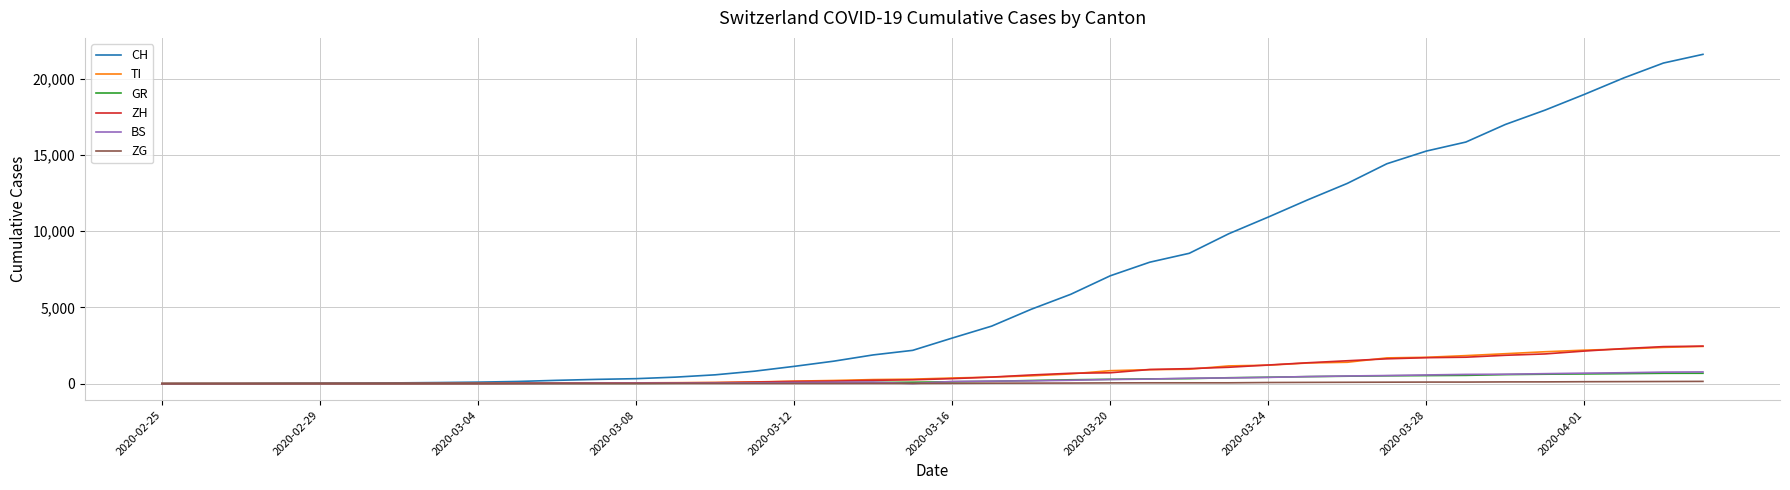

Which series has the largest total across all categories?

CH